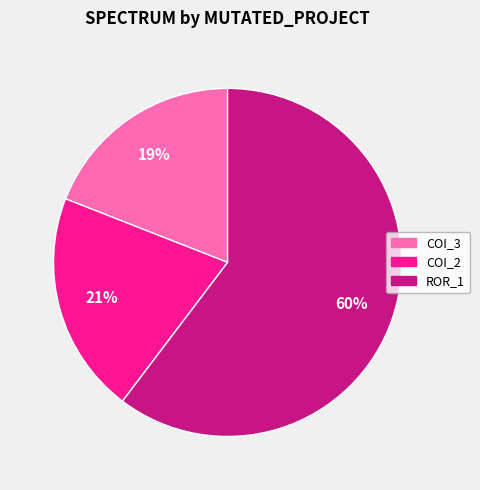

To the nearest percent, what is the difference between the largest and smallest slice percentages?

41%